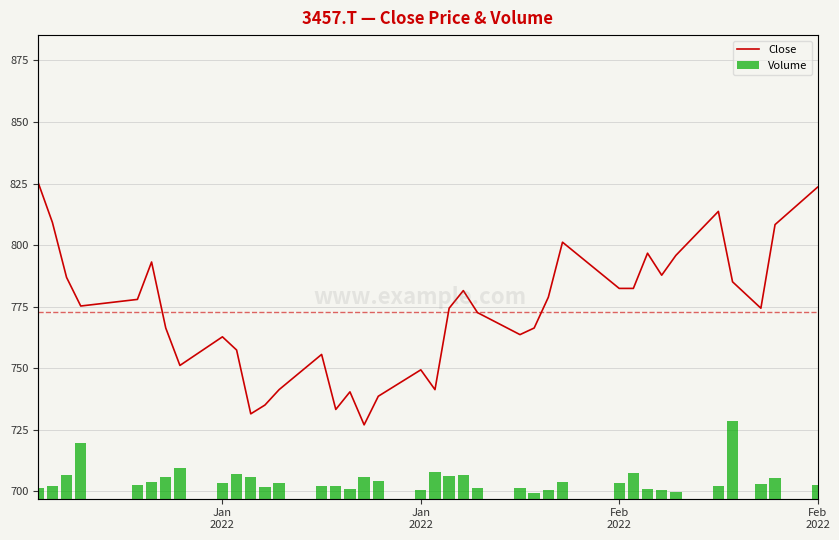

Which series has the largest total across all categories?

Volume